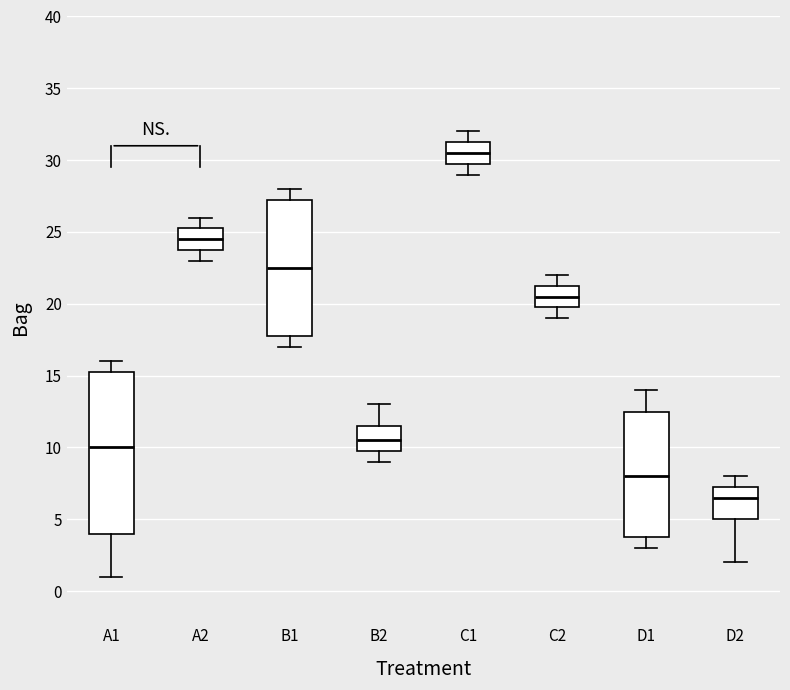

Comparing the boxes themselves (not the whiskers), which one is the tallest?

A1